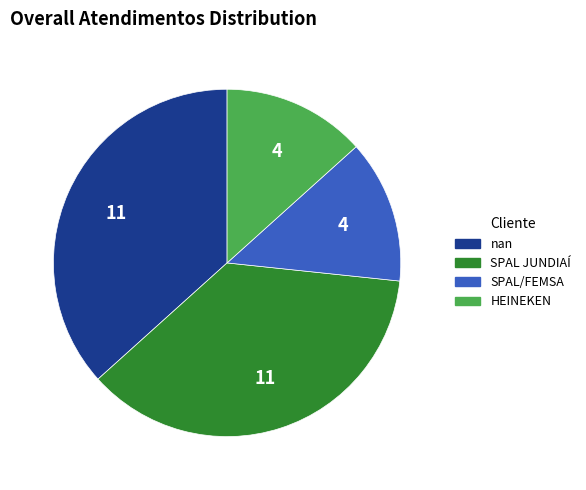

Is the sum of SPAL JUNDIAÍ and nan greater than half?

Yes